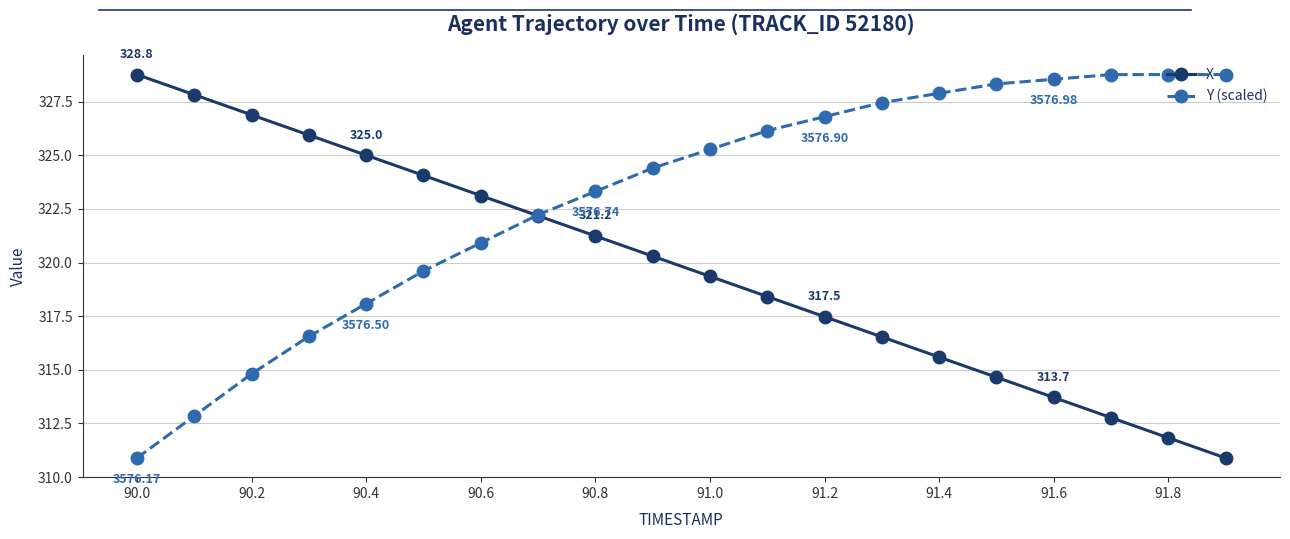

Rank the series by their average value, from lowest to highest.

X, Y (scaled)